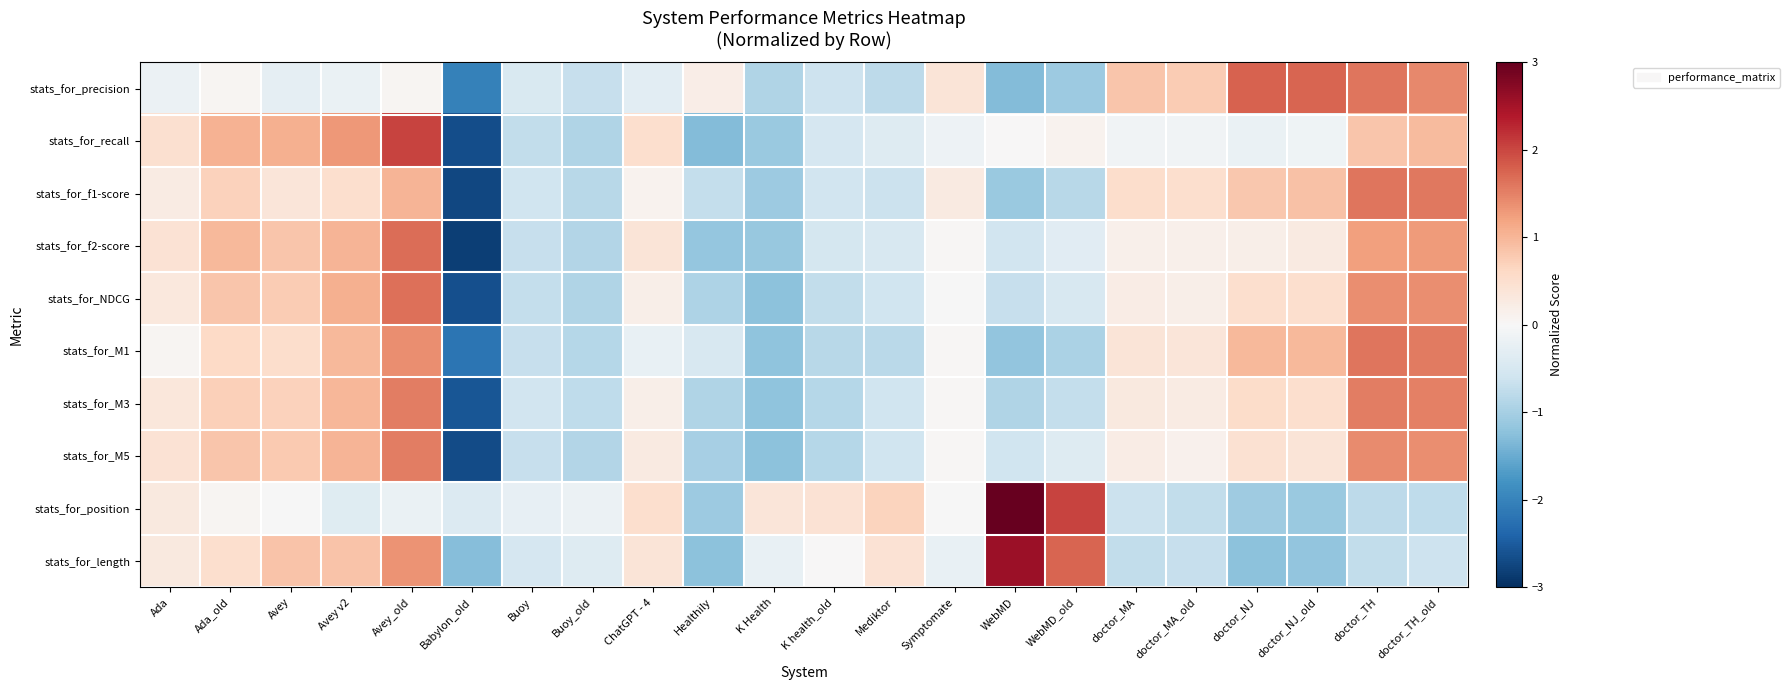

Rank the series by their maximum value, from lowest to highest.

stats_for_M3, stats_for_M5, stats_for_M1, stats_for_f1-score, stats_for_NDCG, stats_for_f2-score, stats_for_precision, stats_for_recall, stats_for_length, stats_for_position